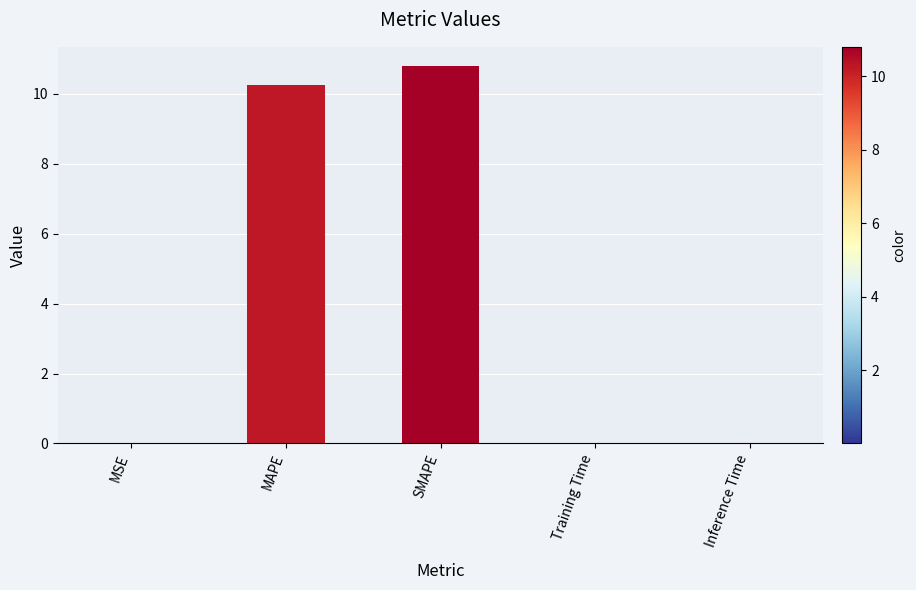

Between Inference Time and SMAPE, which is larger?

SMAPE